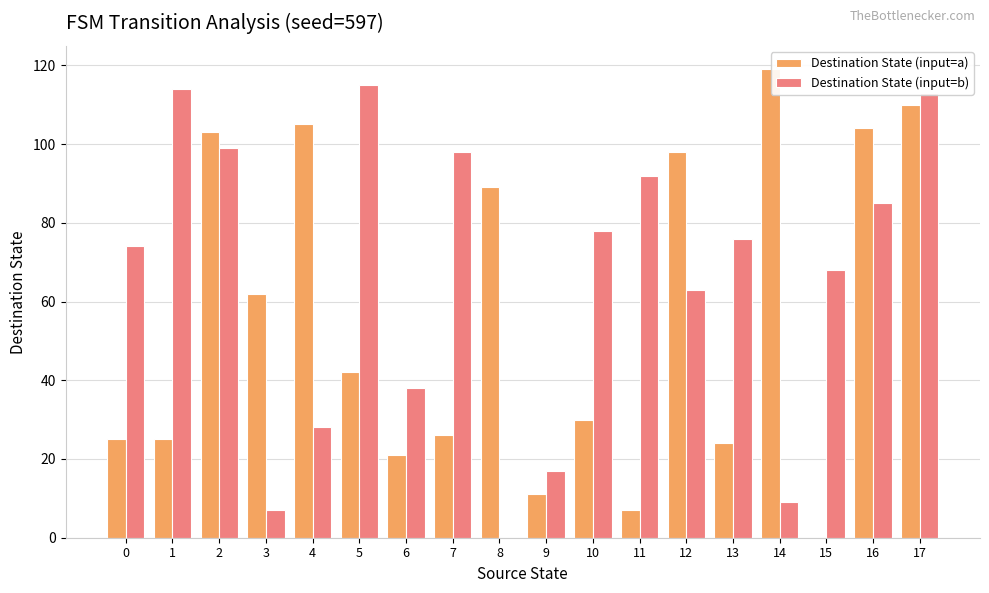

What is the sum of all Destination State (input=b) values?

1174